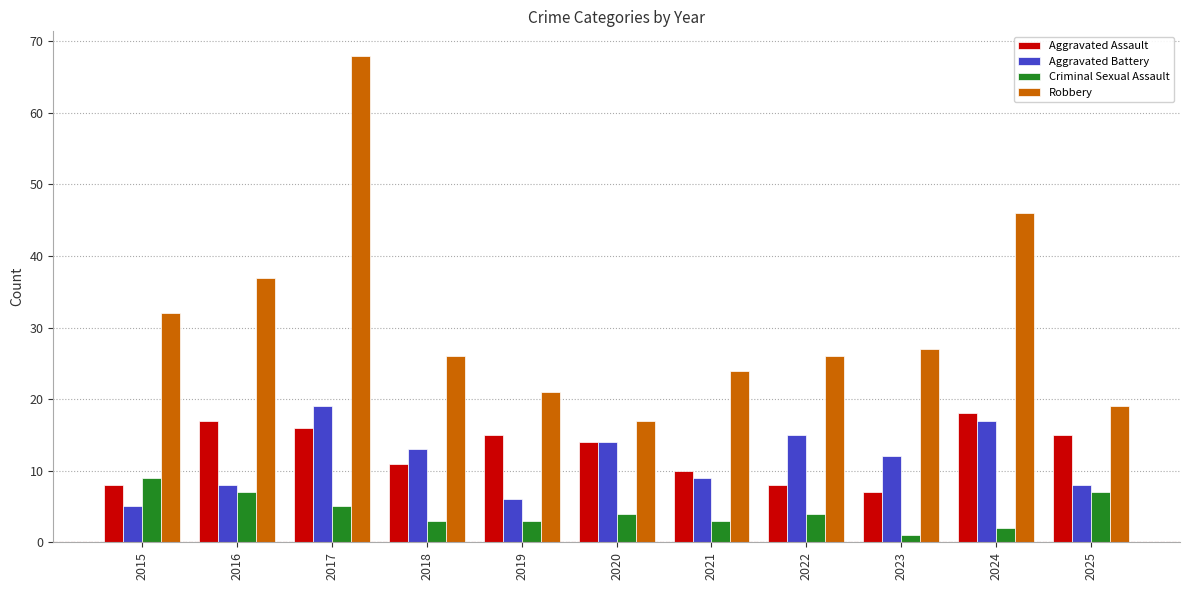

The Robbery series shows 27 at 2023. True or false?

True